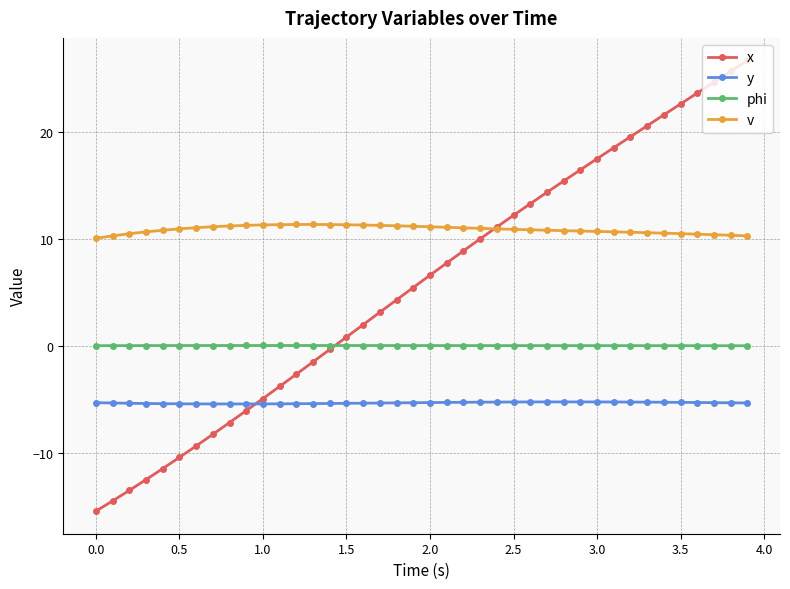

Rank the series by their average value, from lowest to highest.

y, phi, x, v